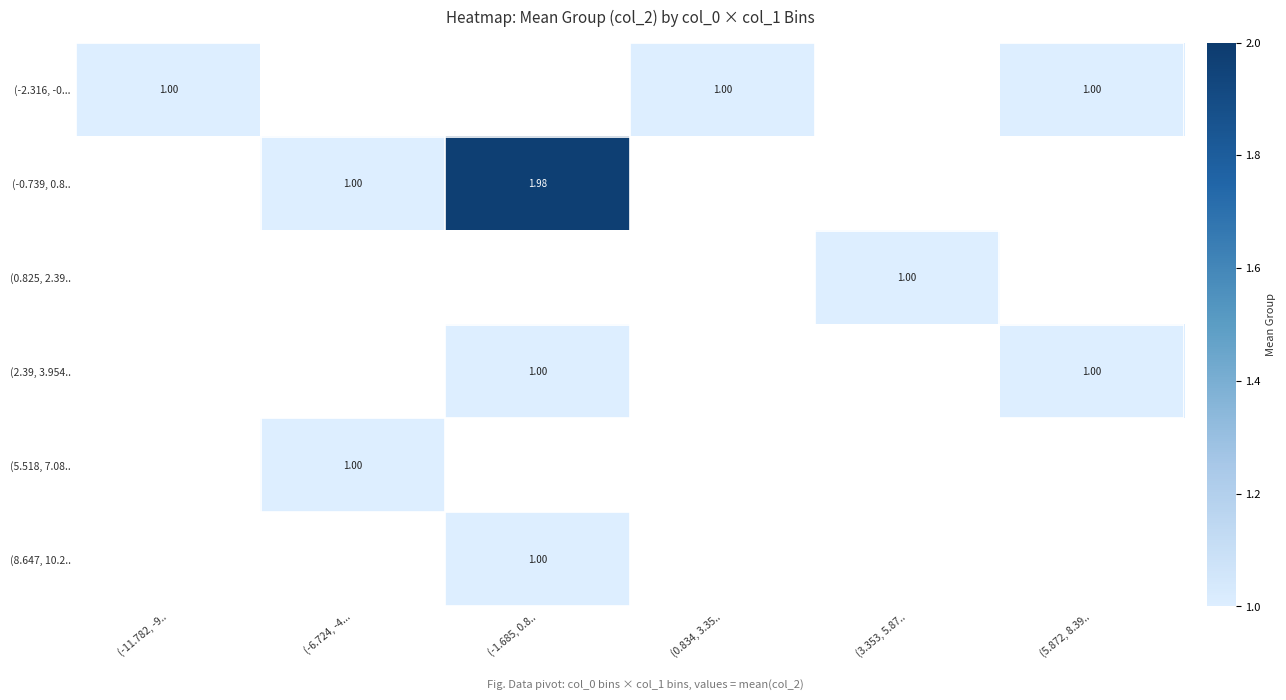

How many values in (2.39, 3.954.. are above zero?

2